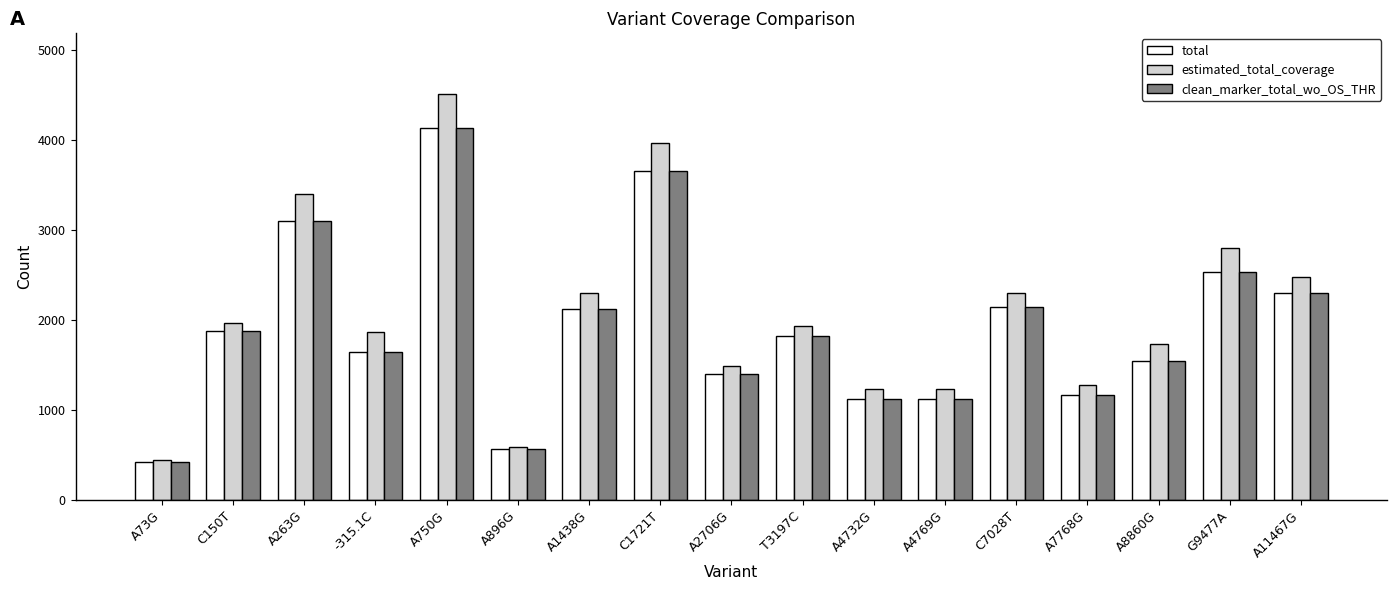

Where is total nearest to the value 2273?

A11467G